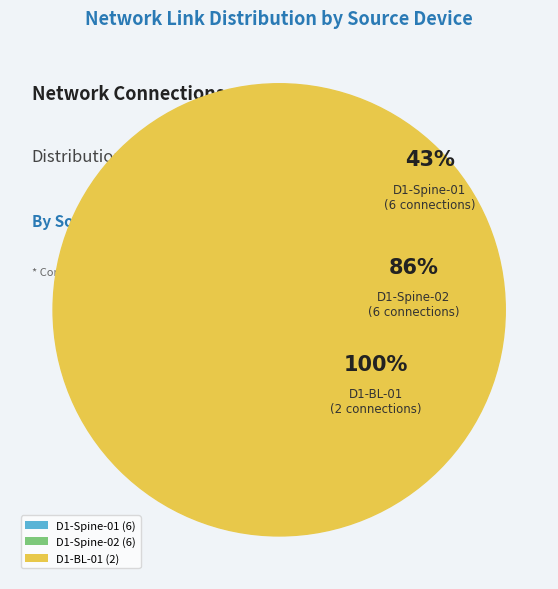

To the nearest percent, what is the combined percentage of D1-Spine-02 and D1-BL-01?

57%